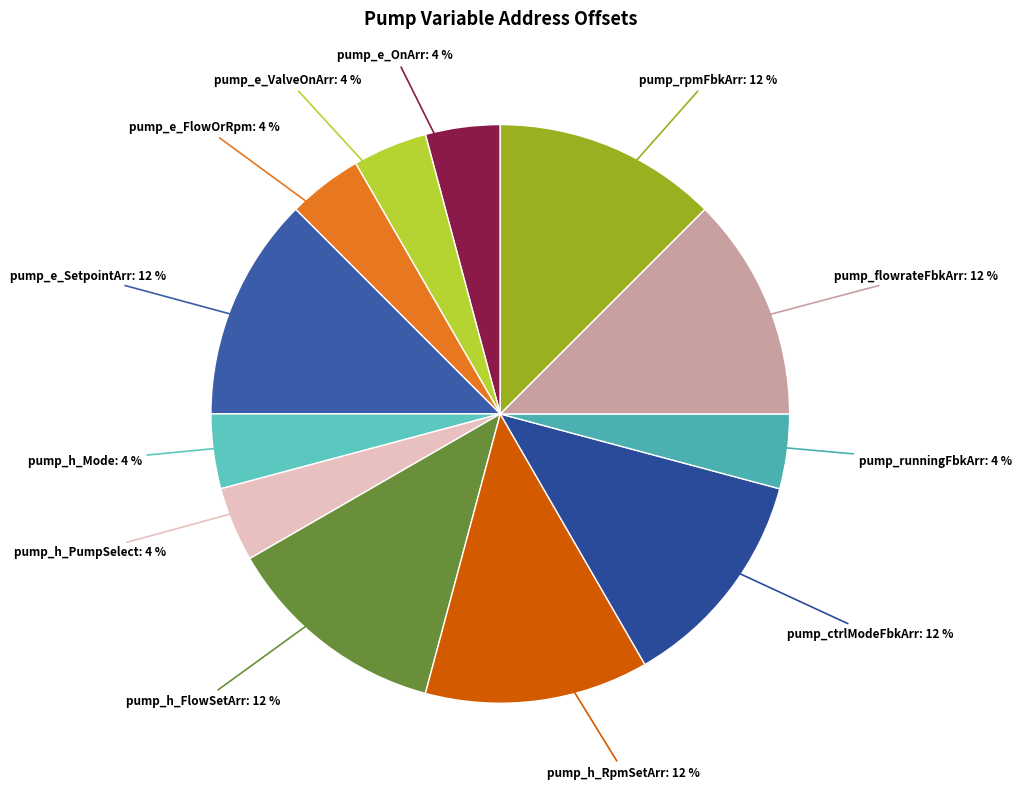

Is it true that pump_e_ValveOnArr is 14% of the pie?

False